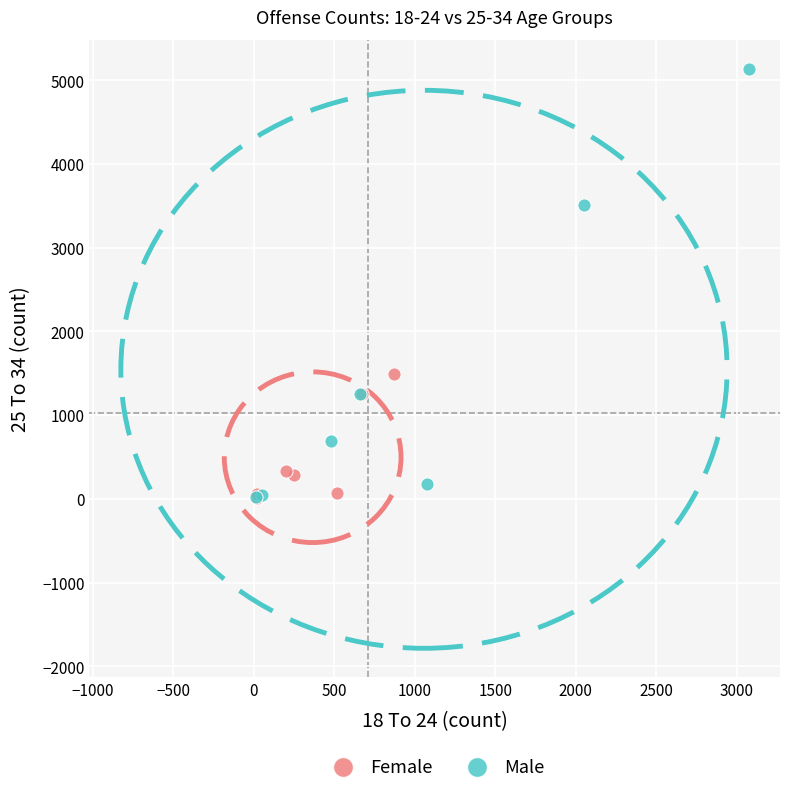

Which series reaches the maximum Y coordinate?

Male